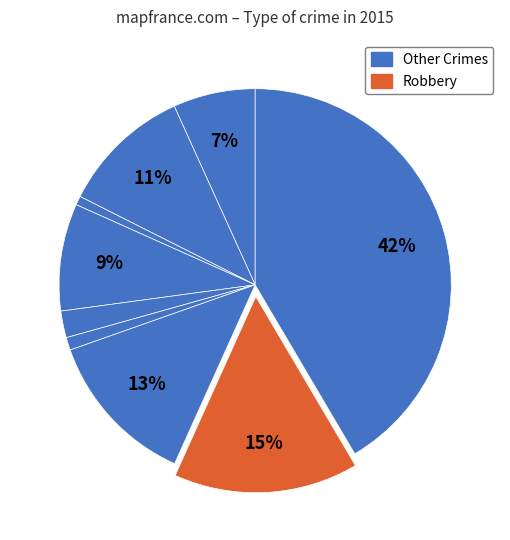

How many segments does this pie chart have?

9